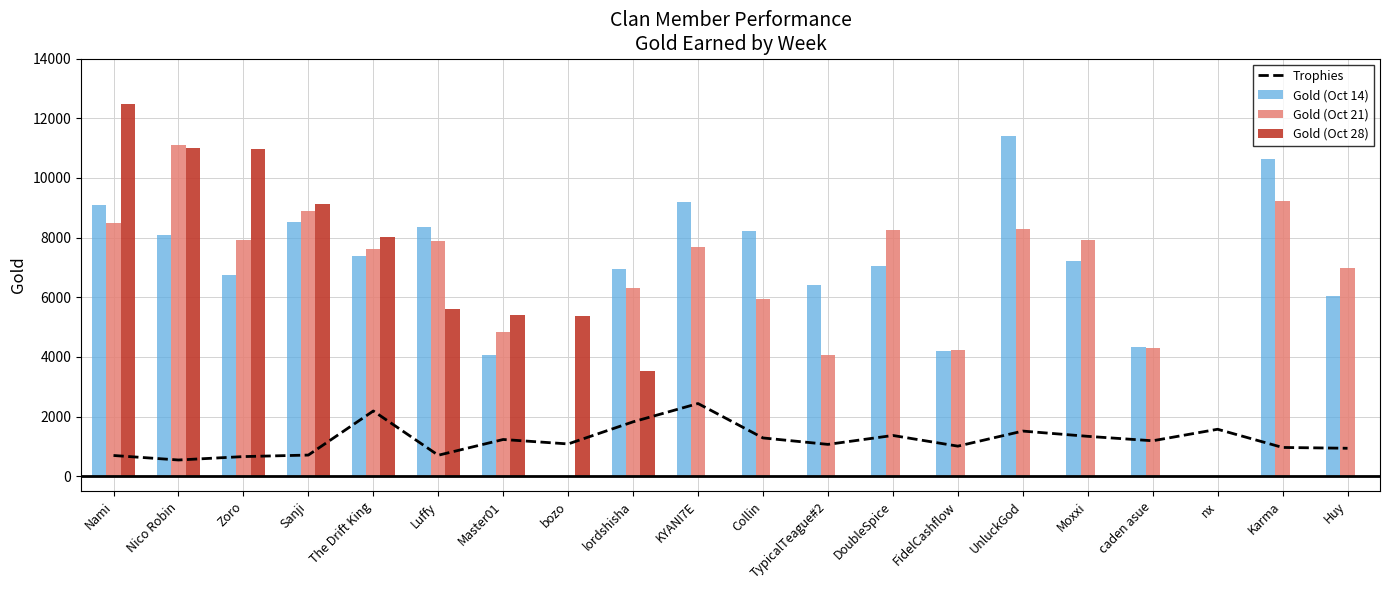

At which label is Trophies closest to 1491?

UnluckGod